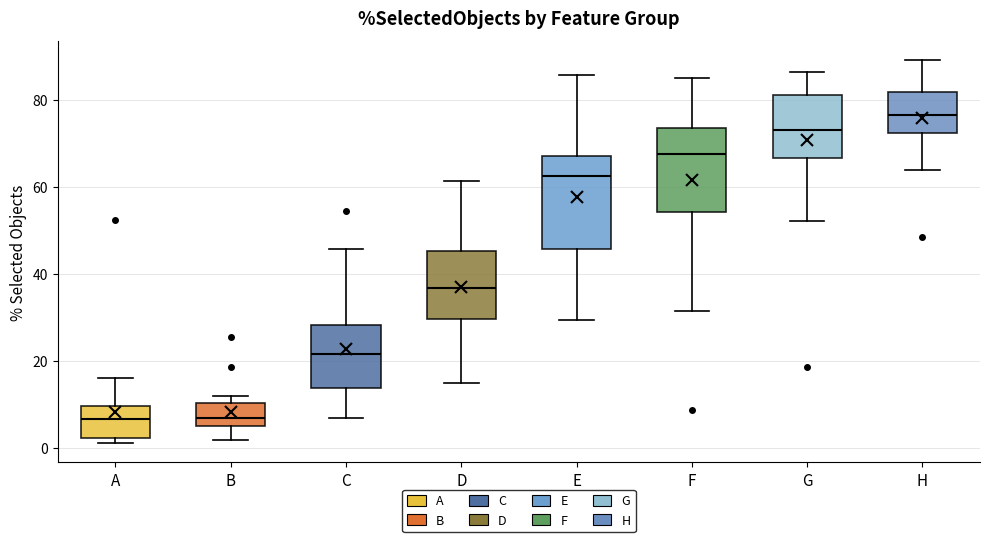

Where does the upper whisker of the box for E end on the y-axis? The values are not printed on the chart, so give them approximately, as read against the axis.

86